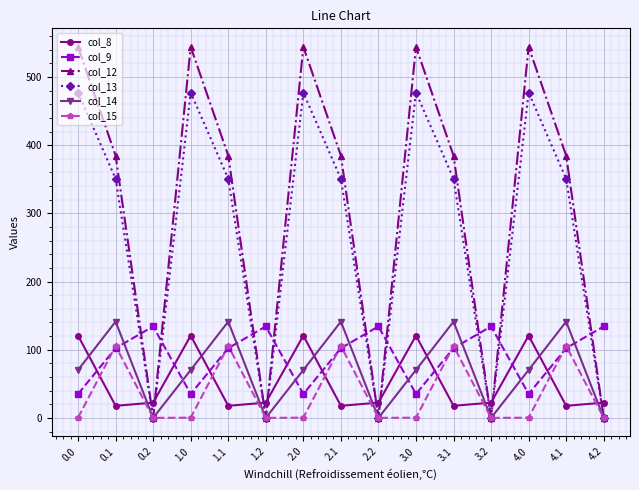

What is the total value across all series at 2.2?

156.5